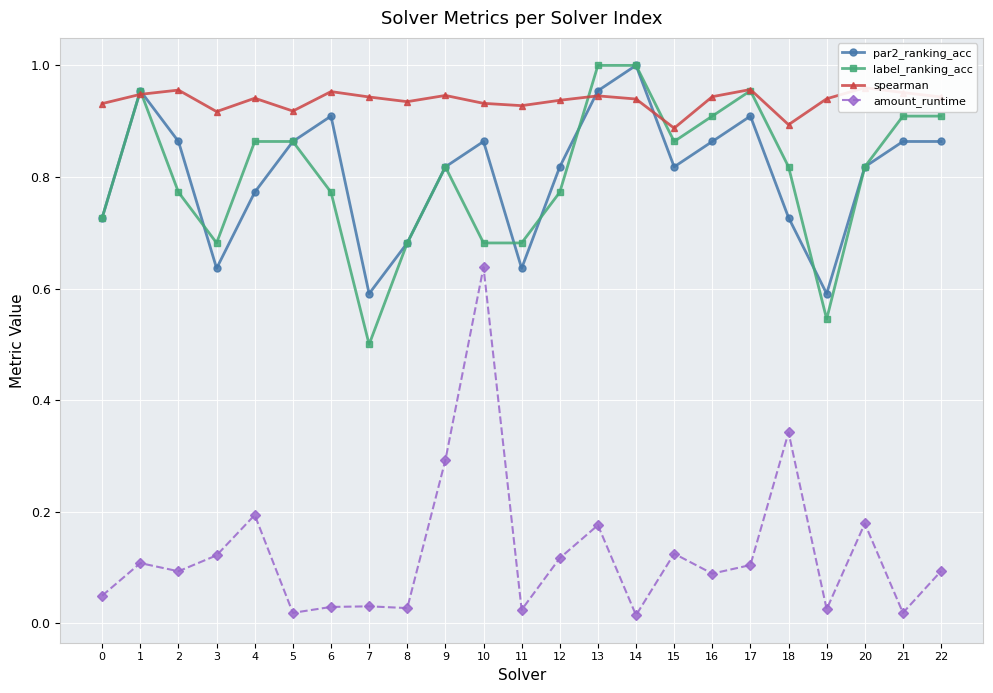

True or false: label_ranking_acc and amount_runtime cross at least once.

False